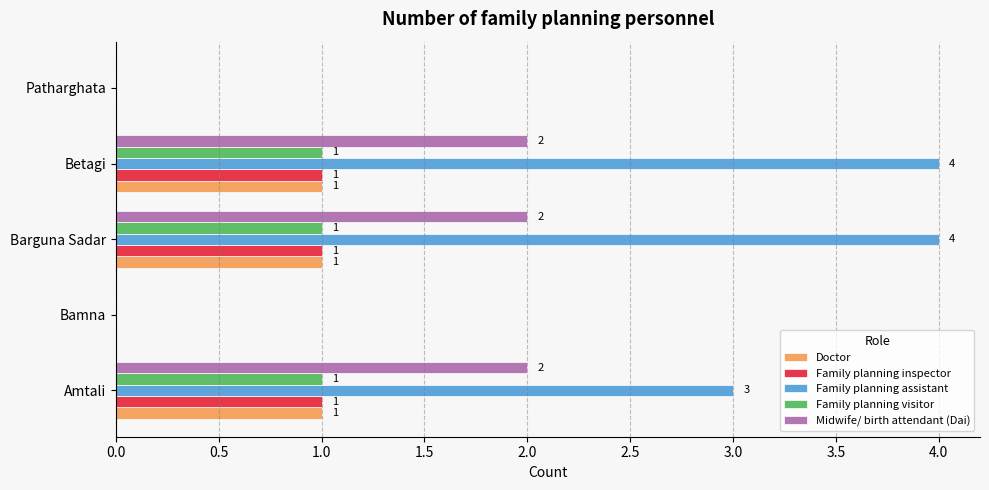

Which series changed the most between Bamna and Barguna Sadar?

Family planning assistant